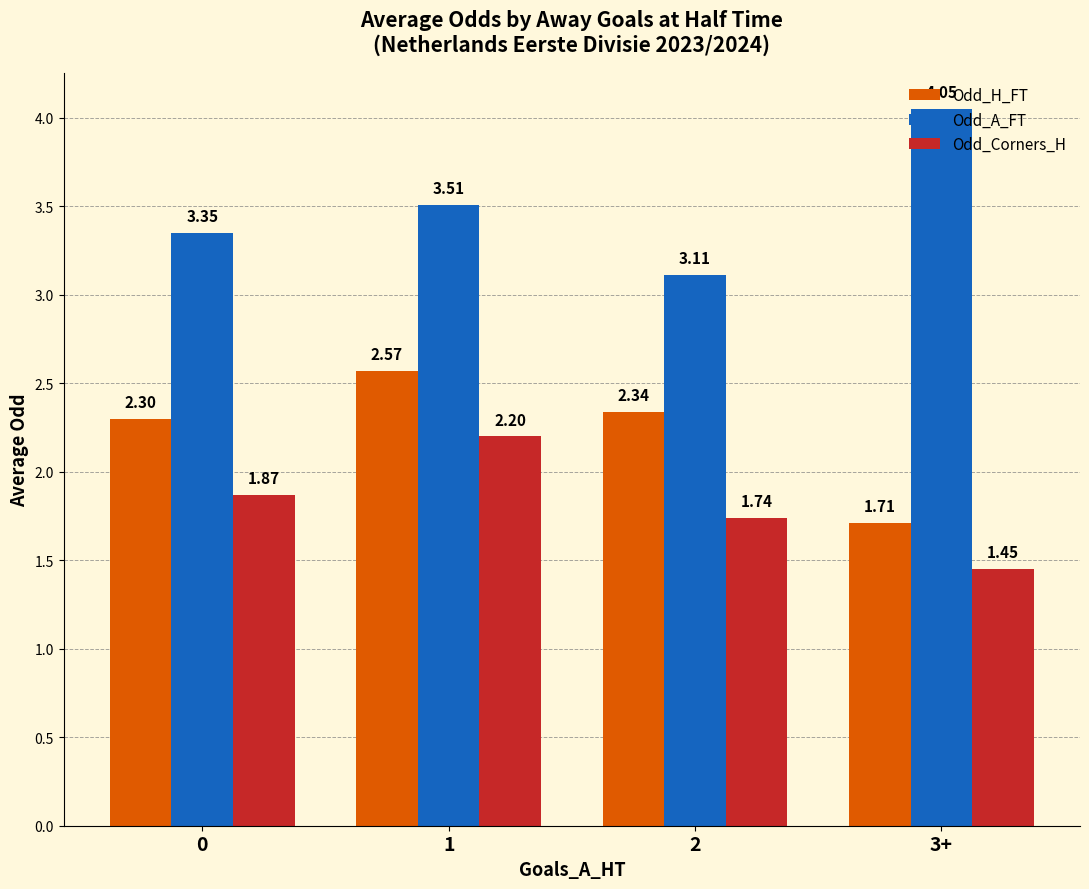

At how many categories does at least one series exceed 2?

4